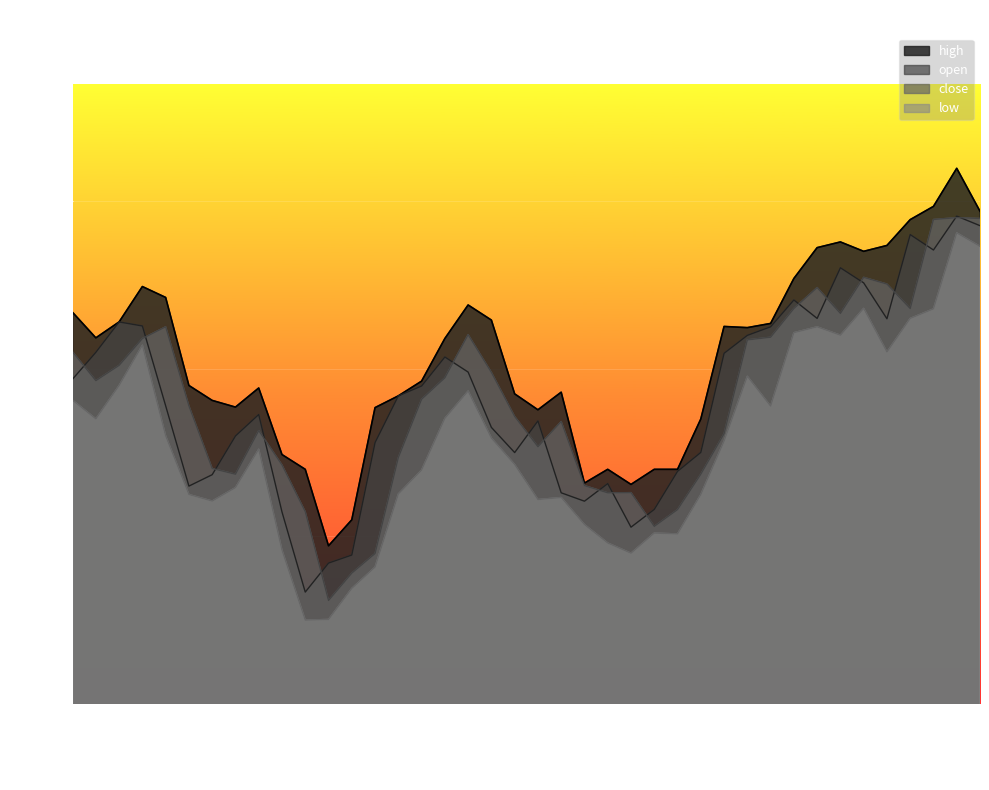

At which category does close reach its first local peak?

2023-03-28